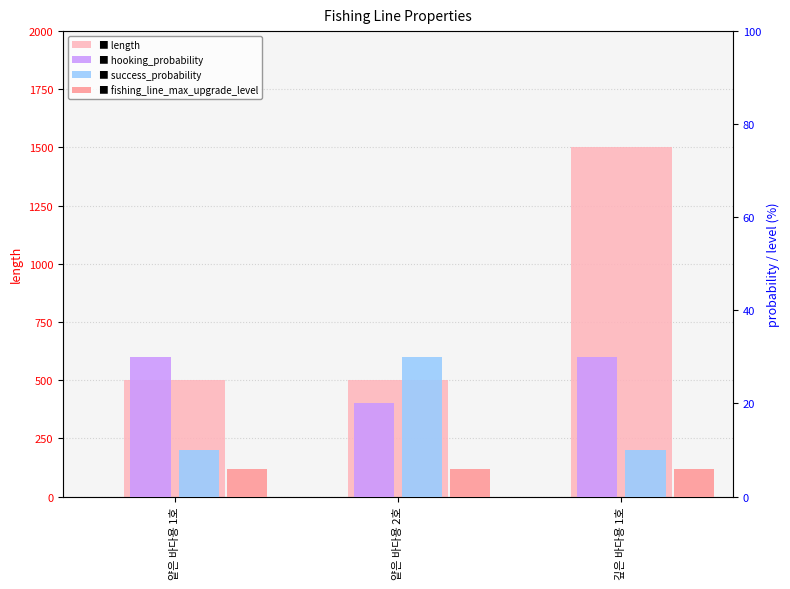

Is it true that hooking_probability equals 20 at 얕은 바다용 2호?

True